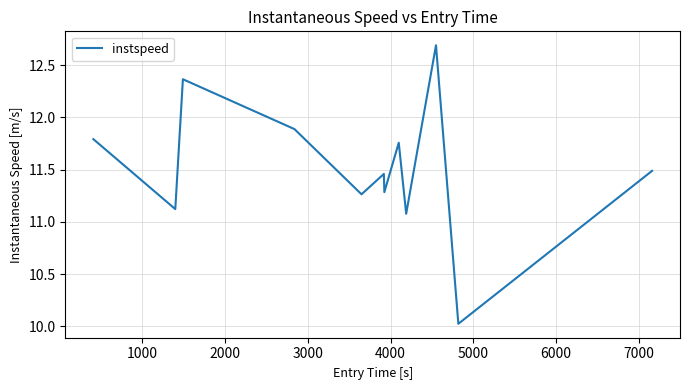

What is the greatest value displayed?

12.7